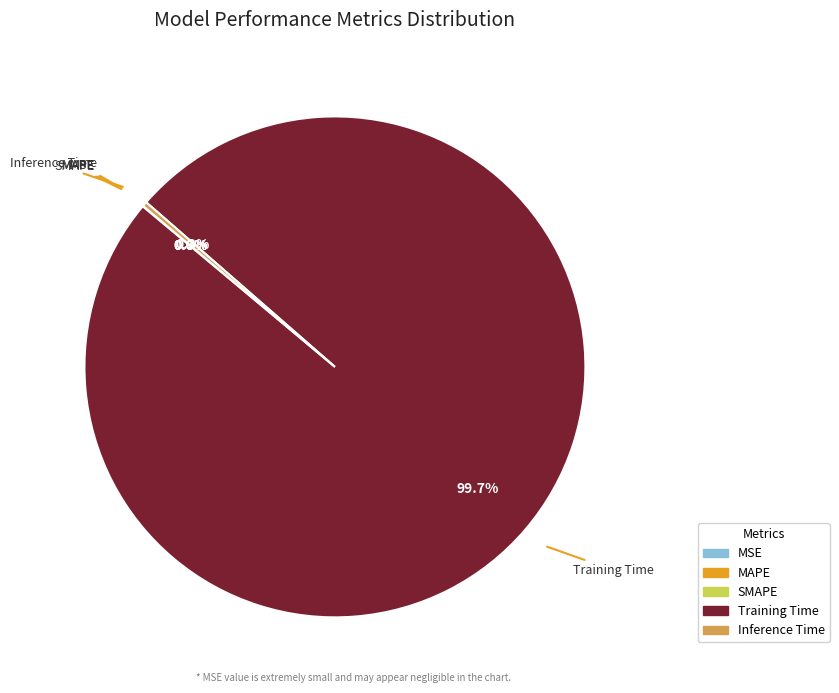

What is the largest slice in the pie chart?

Training Time